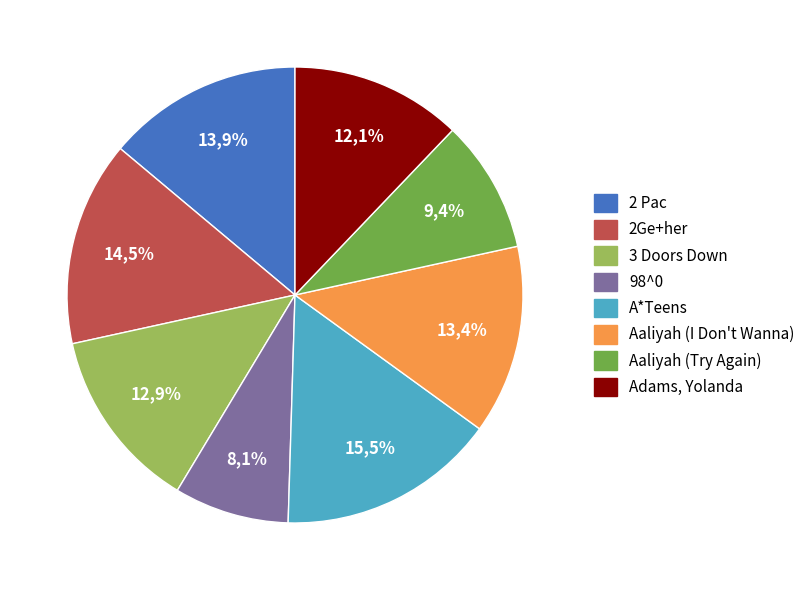

How many slices are in this pie chart?

8